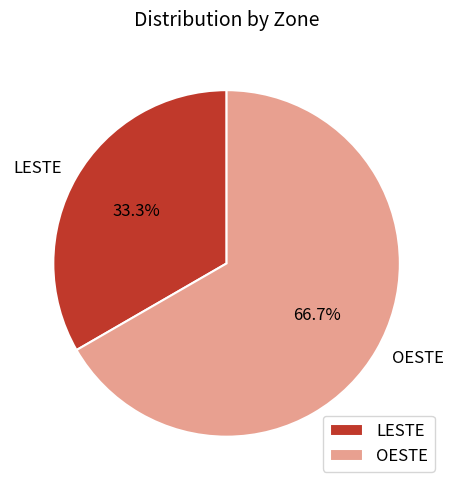

To the nearest percent, what percentage of the pie is OESTE?

67%